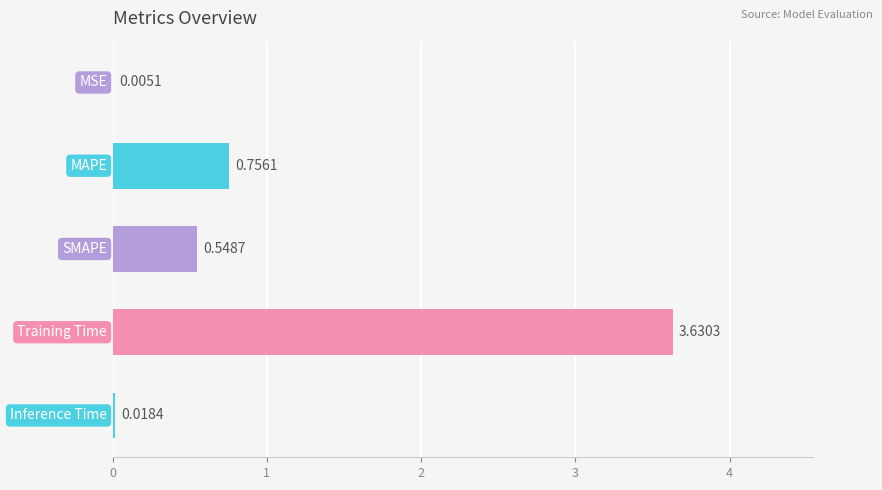

Count the number of data series in this chart.

1